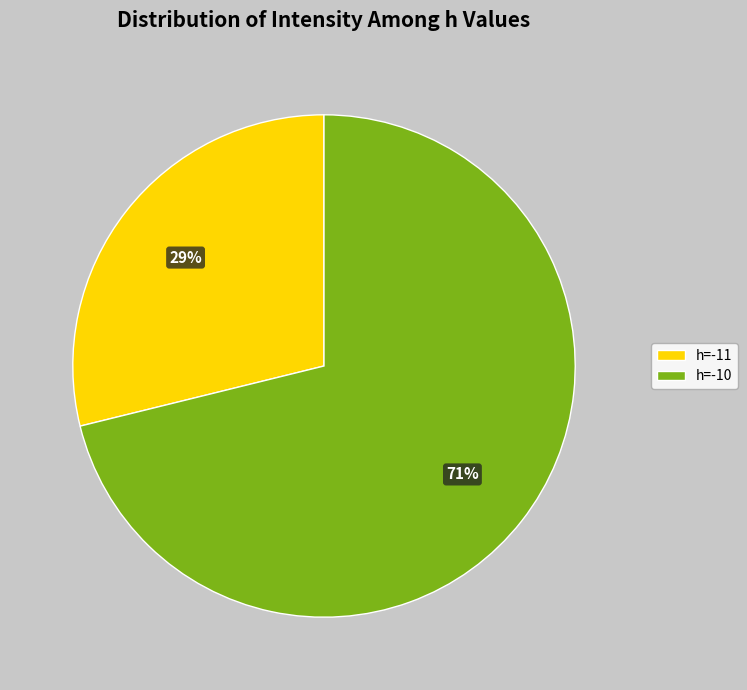

Which slice is the smallest?

h=-11